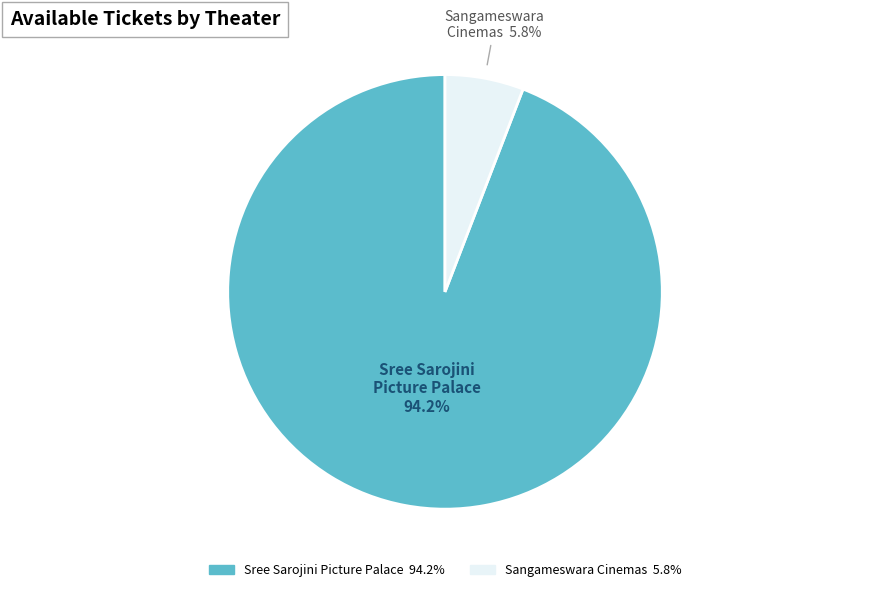

Rank the categories by value from lowest to highest.

Sangameswara Cinemas, Sree Sarojini Picture Palace